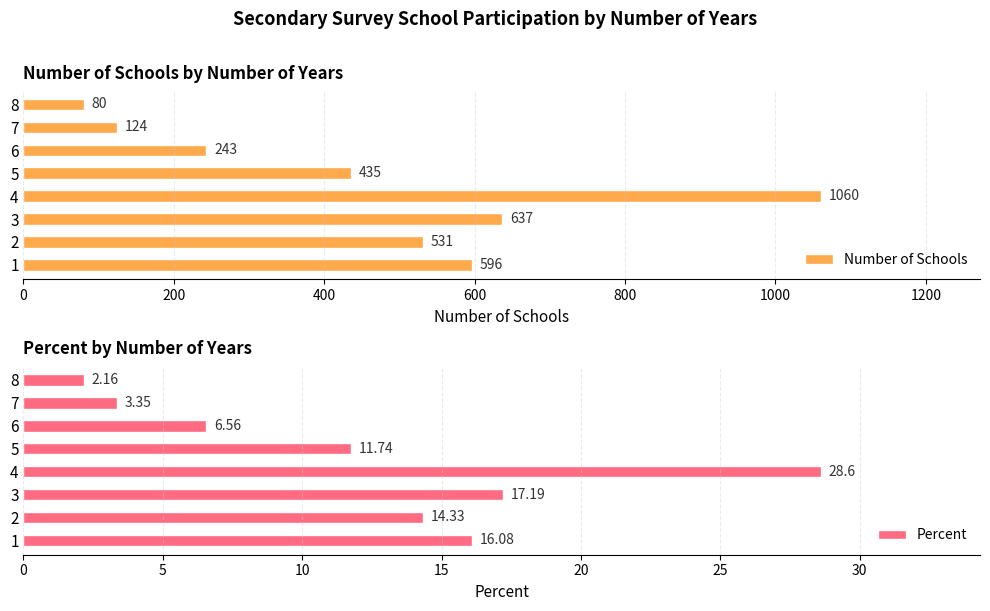

List the labels in order of Number of Schools value, smallest first.

8, 7, 6, 5, 2, 1, 3, 4